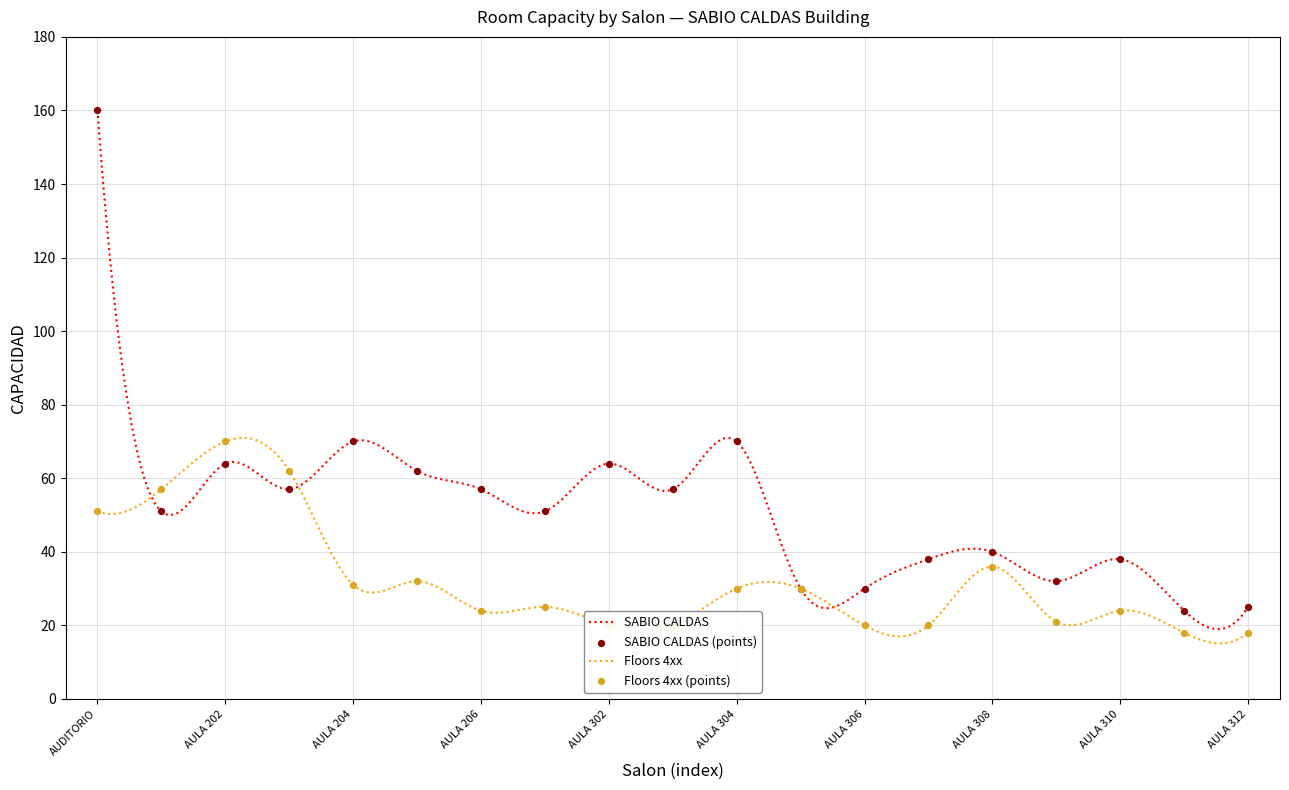

Which series has the largest Y range (max minus min)?

SABIO CALDAS